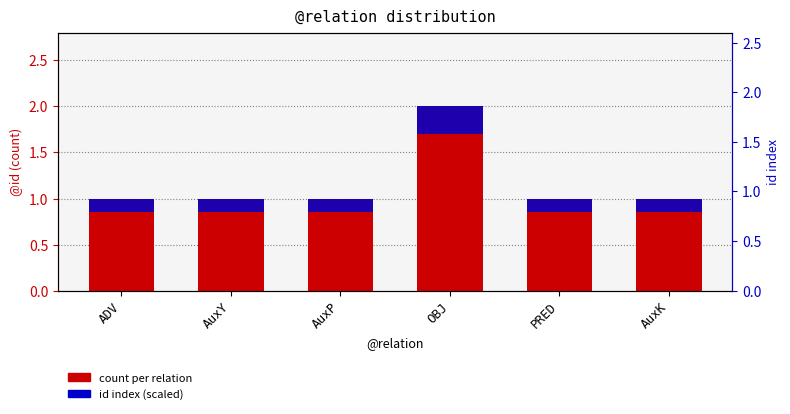

What is the sum of the count per relation values at PRED and AuxY?

2.0